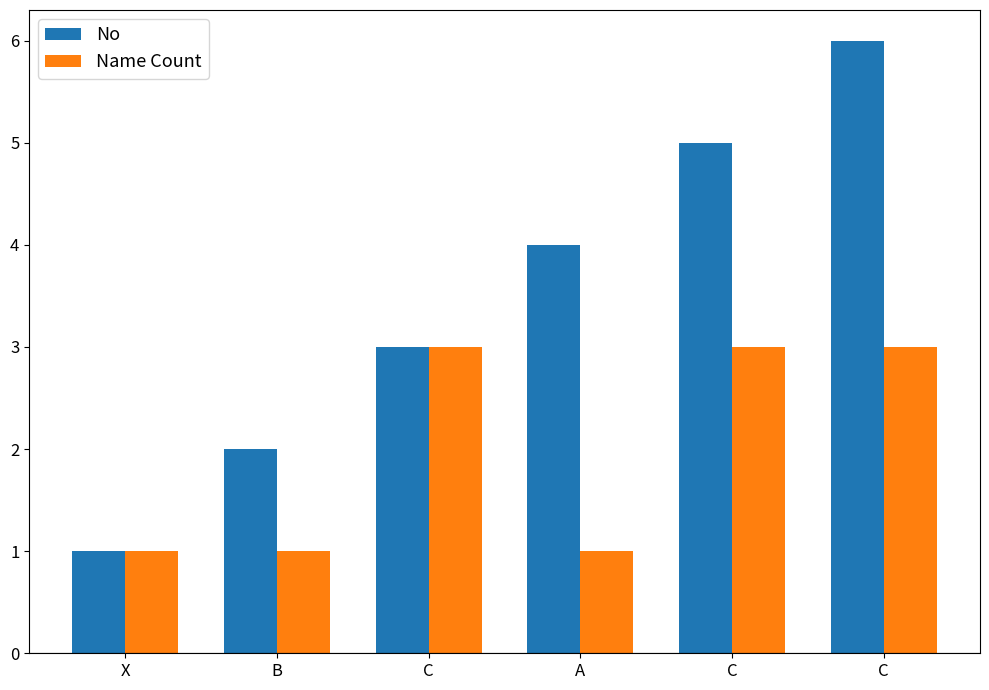

Which label corresponds to the largest value in the chart?

C